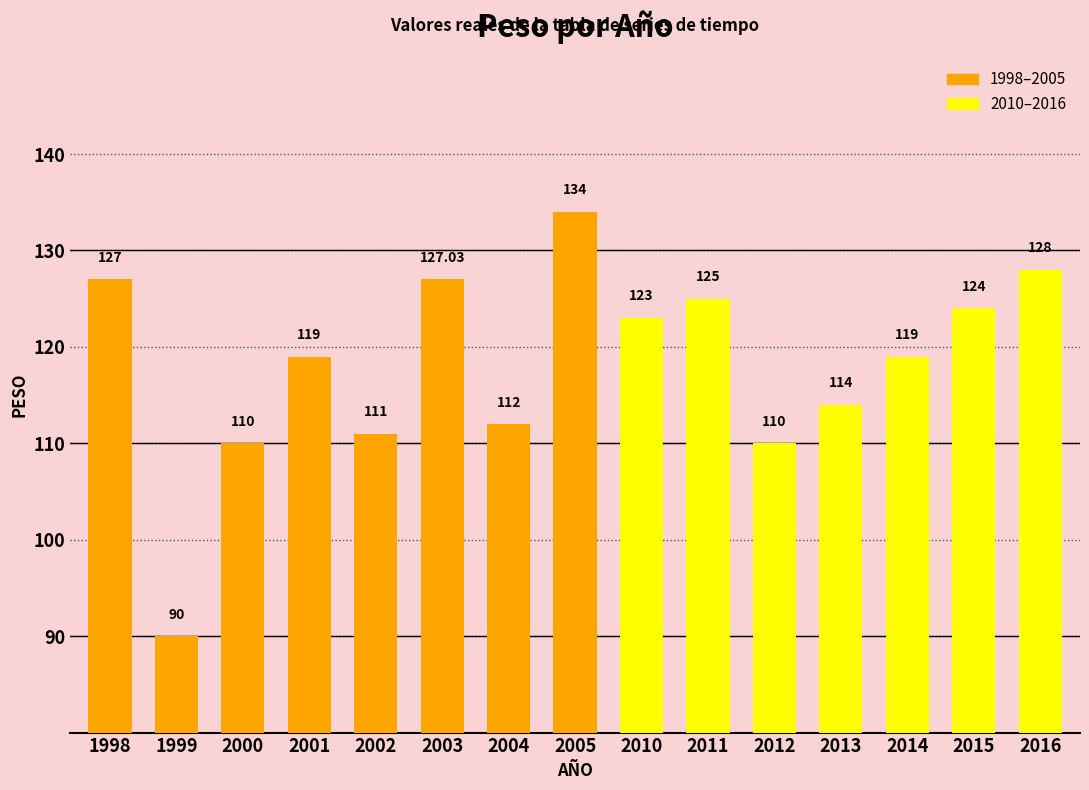

What is the change in value from 1999 to 2000?

+20.0